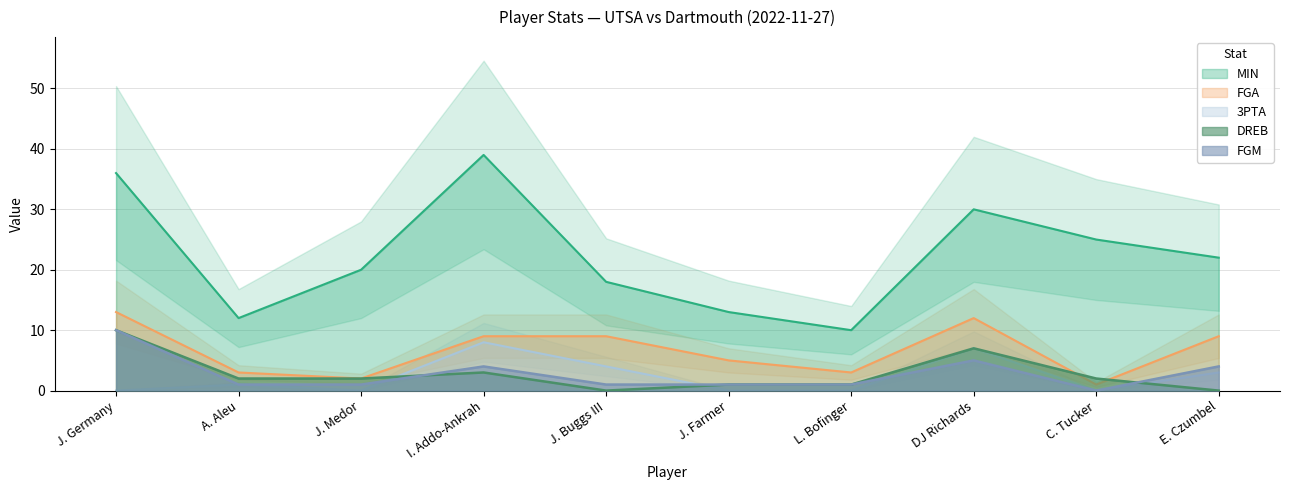

Which series has the largest total across all categories?

MIN